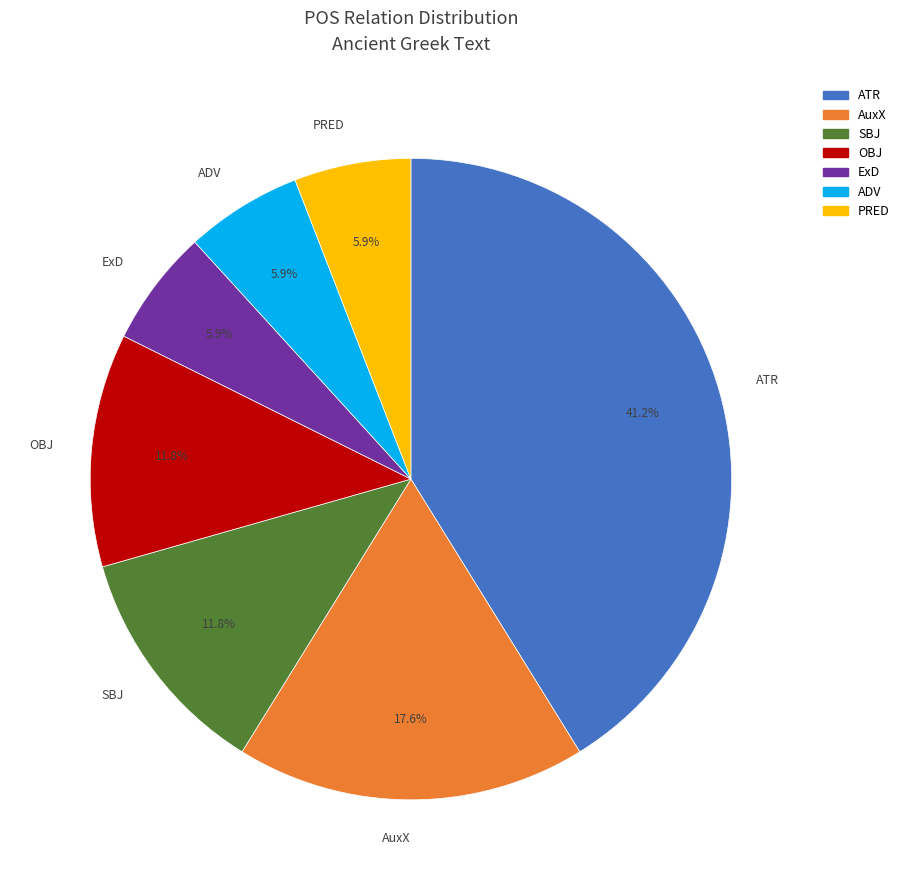

The PRED slice represents 1% of the pie. True or false?

False